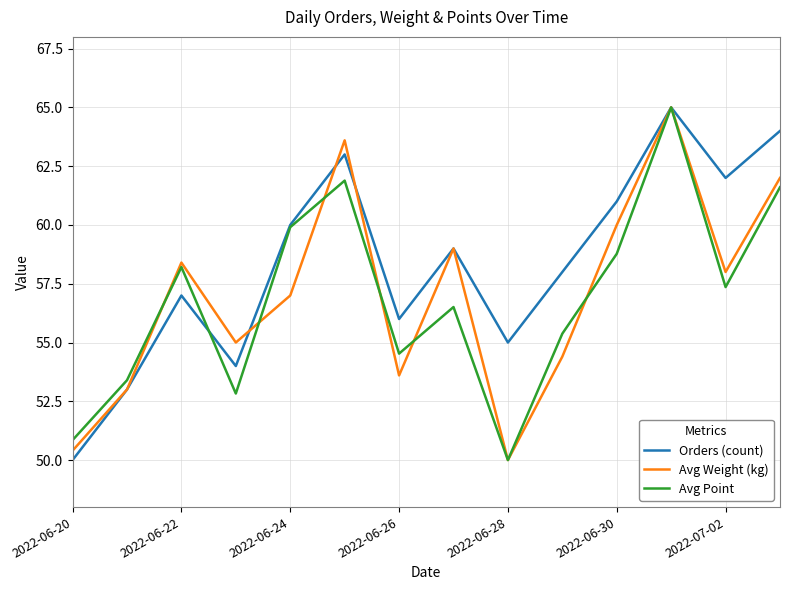

Reading left to right, list all the values displayed in this chart.

Orders (count): 50.0	53.0	57.0	54.0	60.0	63.0	56.0	59.0	55.0	58.0	61.0	65.0	62.0	64.0
Avg Weight (kg): 50.4	53.0	58.4	55.0	57.0	63.6	53.6	59.0	50.0	54.4	60.0	65.0	58.0	62.0
Avg Point: 50.8	53.4	58.2	52.8	59.9	61.9	54.5	56.5	50.0	55.4	58.8	65.0	57.4	61.6